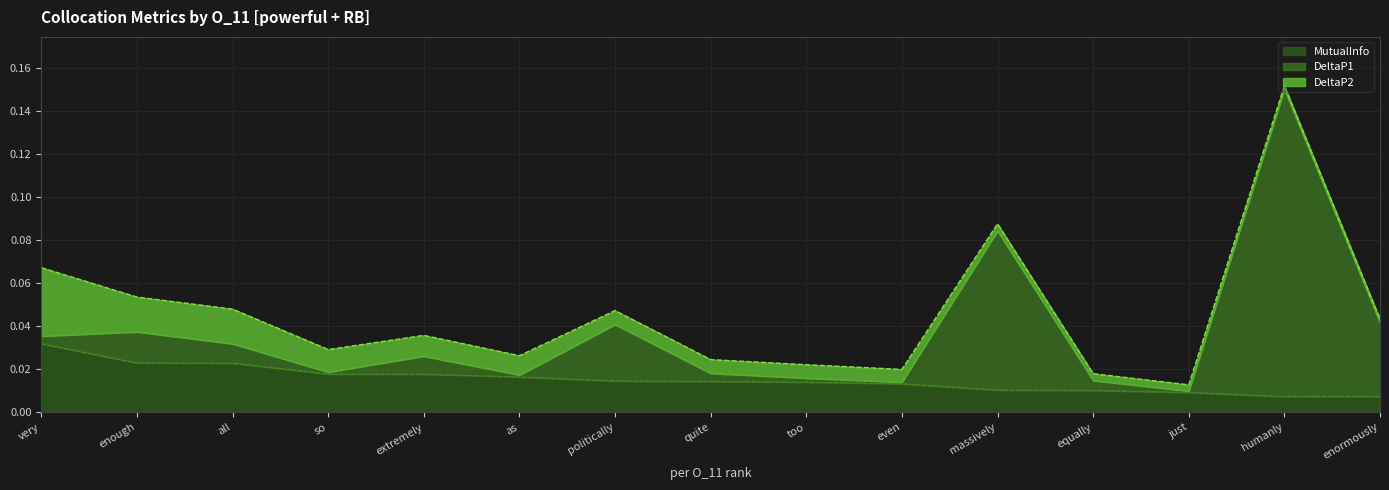

At which label does MutualInfo reach its peak?

very